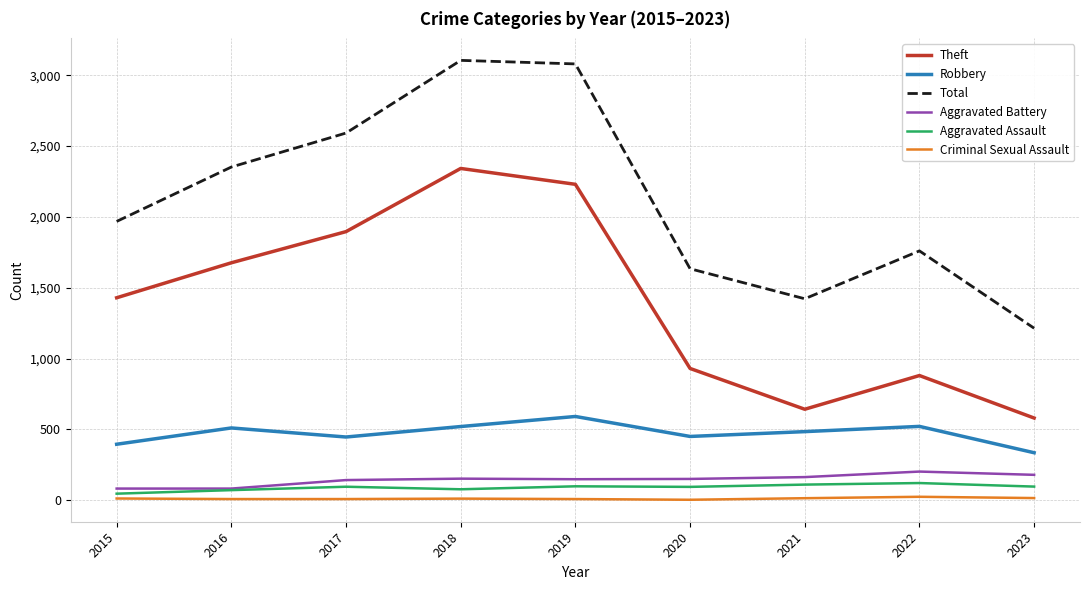

What is the sum of all Total values?

19127